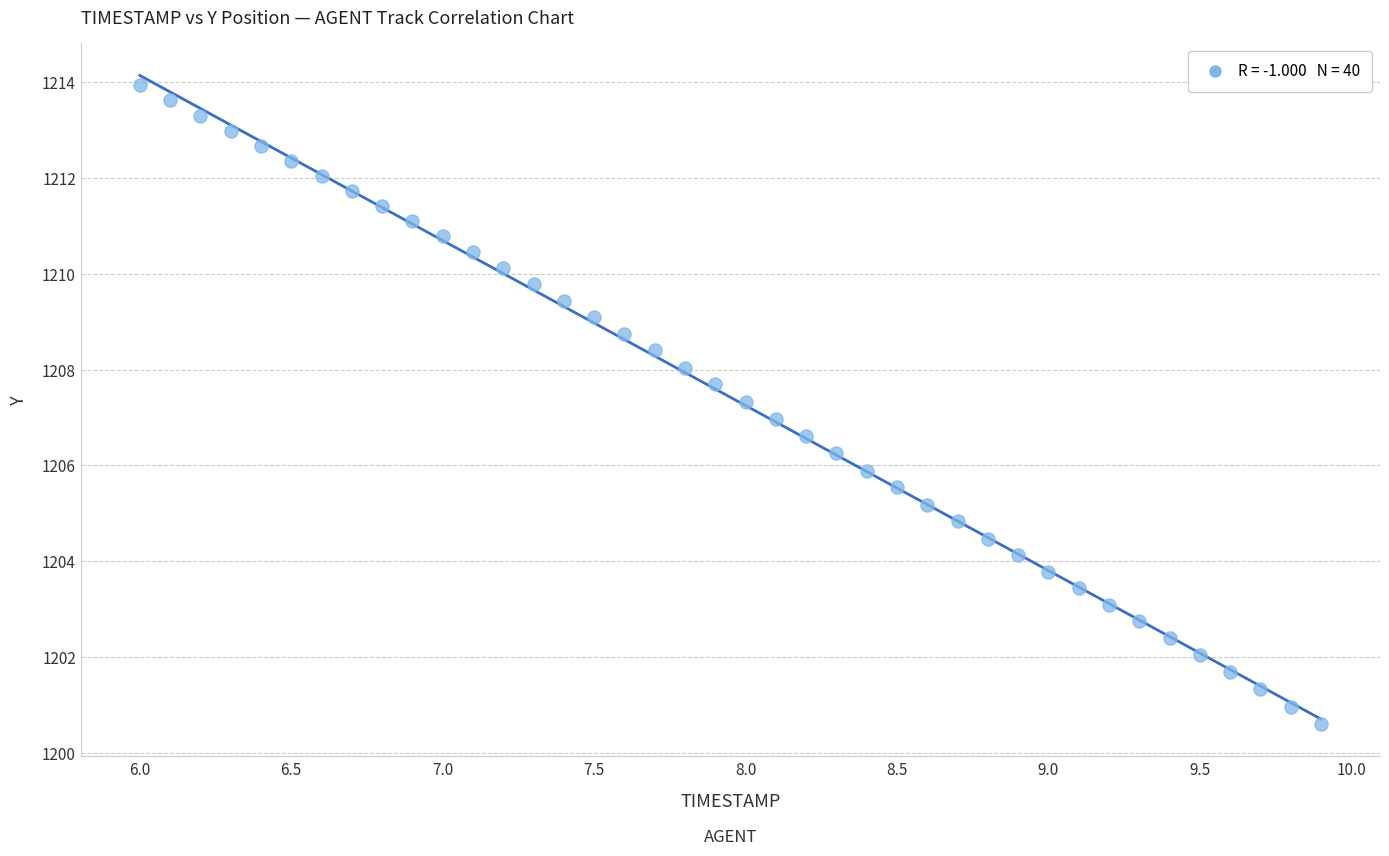

What is the range of X values (max minus min)?

3.9